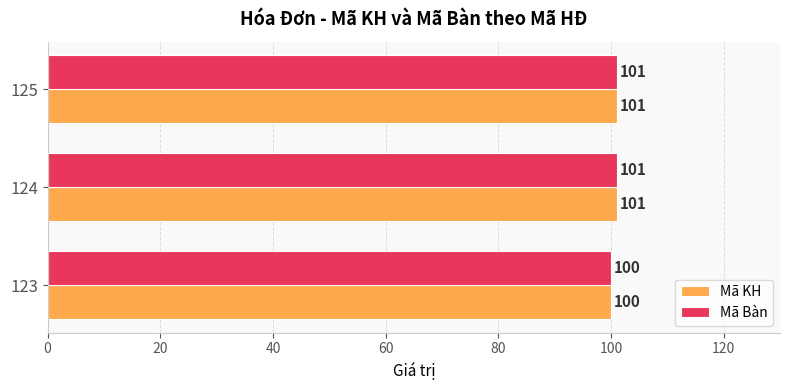

The value of Mã Bàn at 125 is 138. True or false?

False